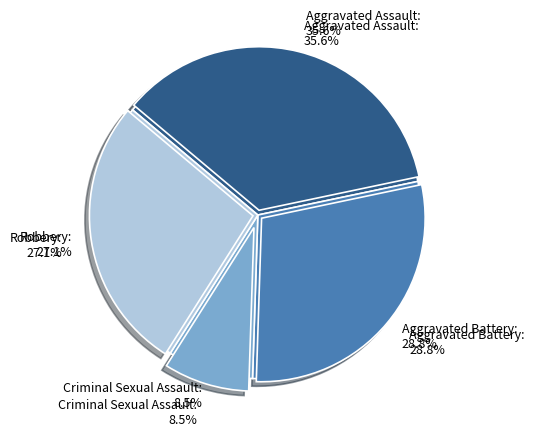

To the nearest percent, what portion does Aggravated Assault represent?

36%